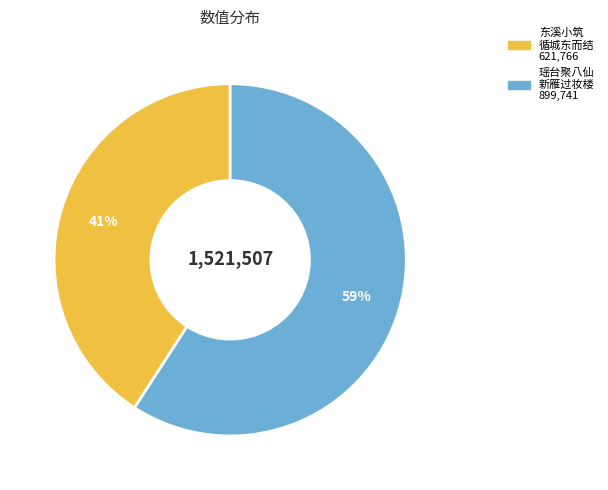

How many segments does this pie chart have?

2